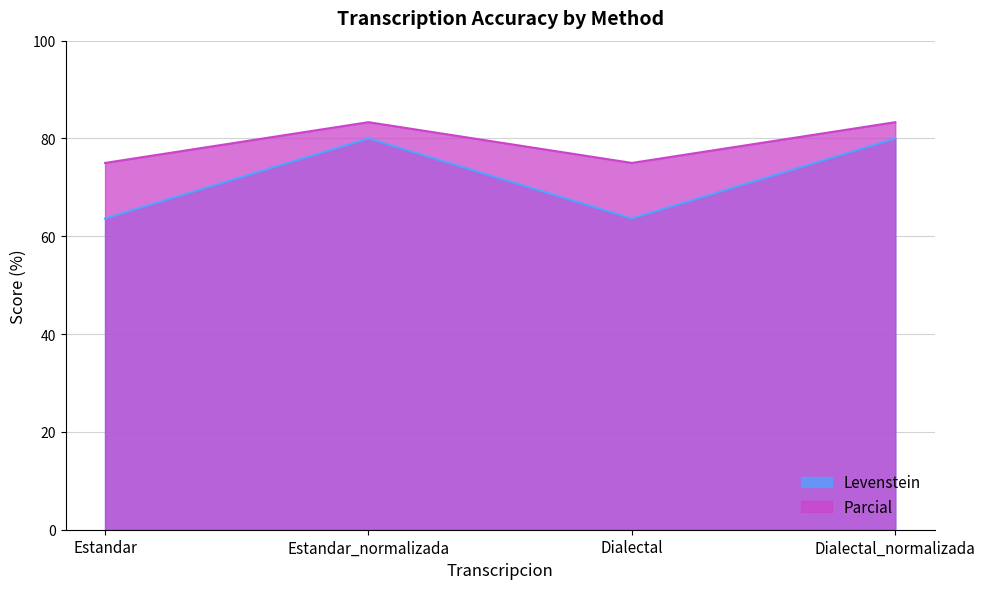

Reading left to right, what are all the values shown in this chart?

Levenstein: 63.6	80.0	63.6	80.0
Parcial: 75.0	83.3	75.0	83.3